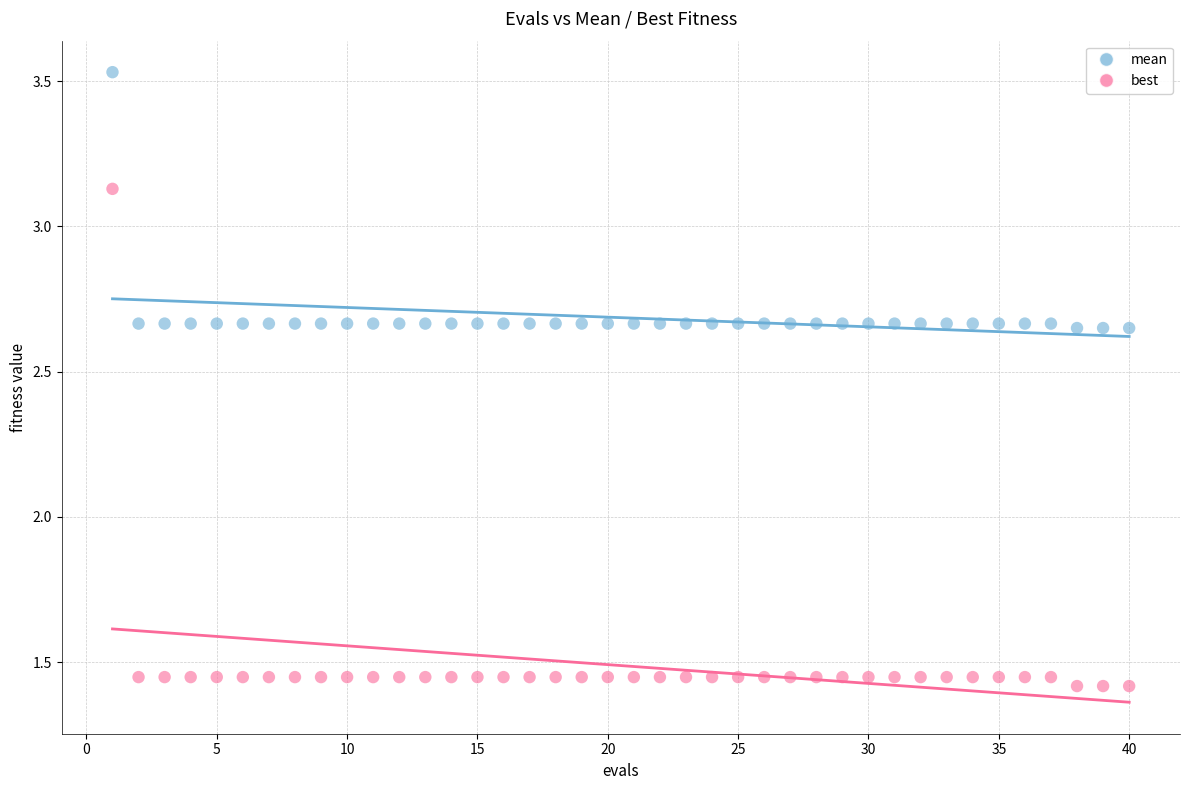

Which series reaches the maximum Y coordinate?

mean